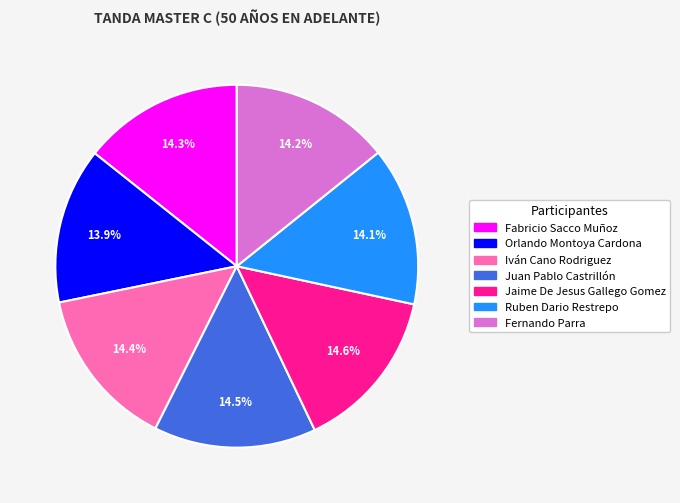

Do Fernando Parra and Ruben Dario Restrepo together represent more than half of the pie?

No